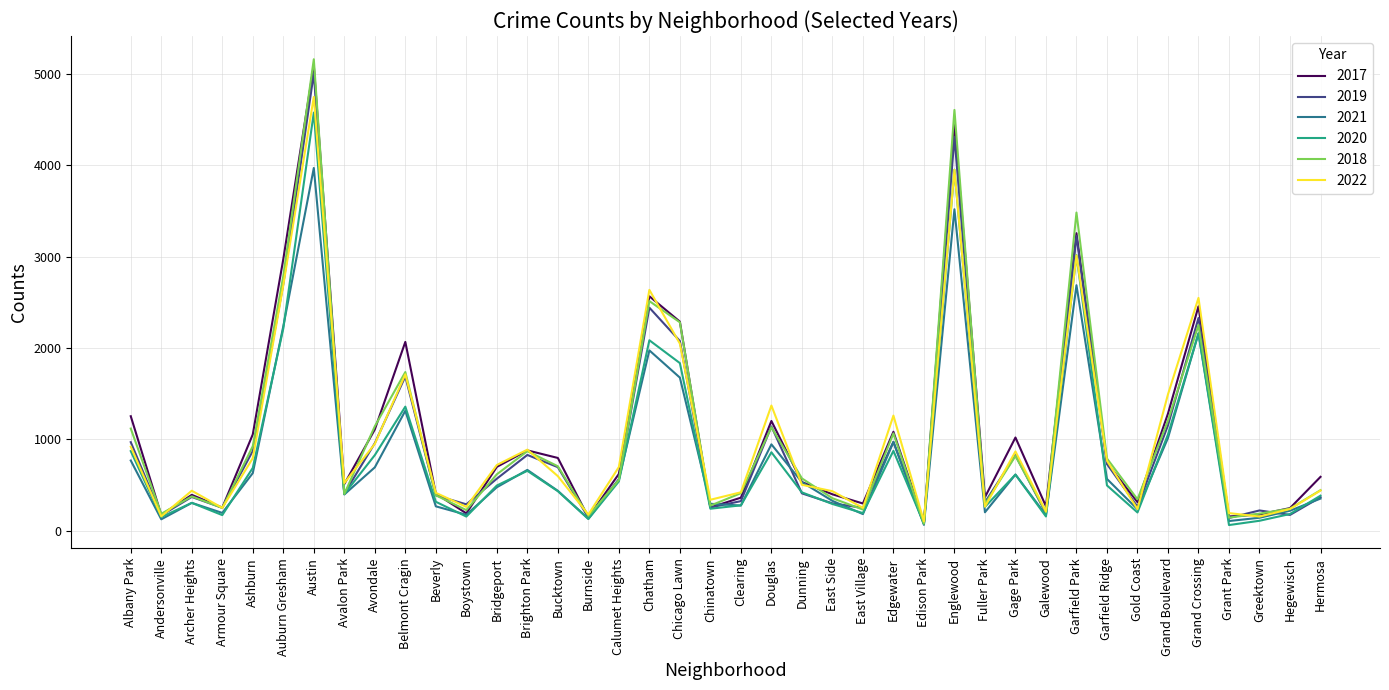

True or false: 2019 has a value of 1679 at Chatham.

False